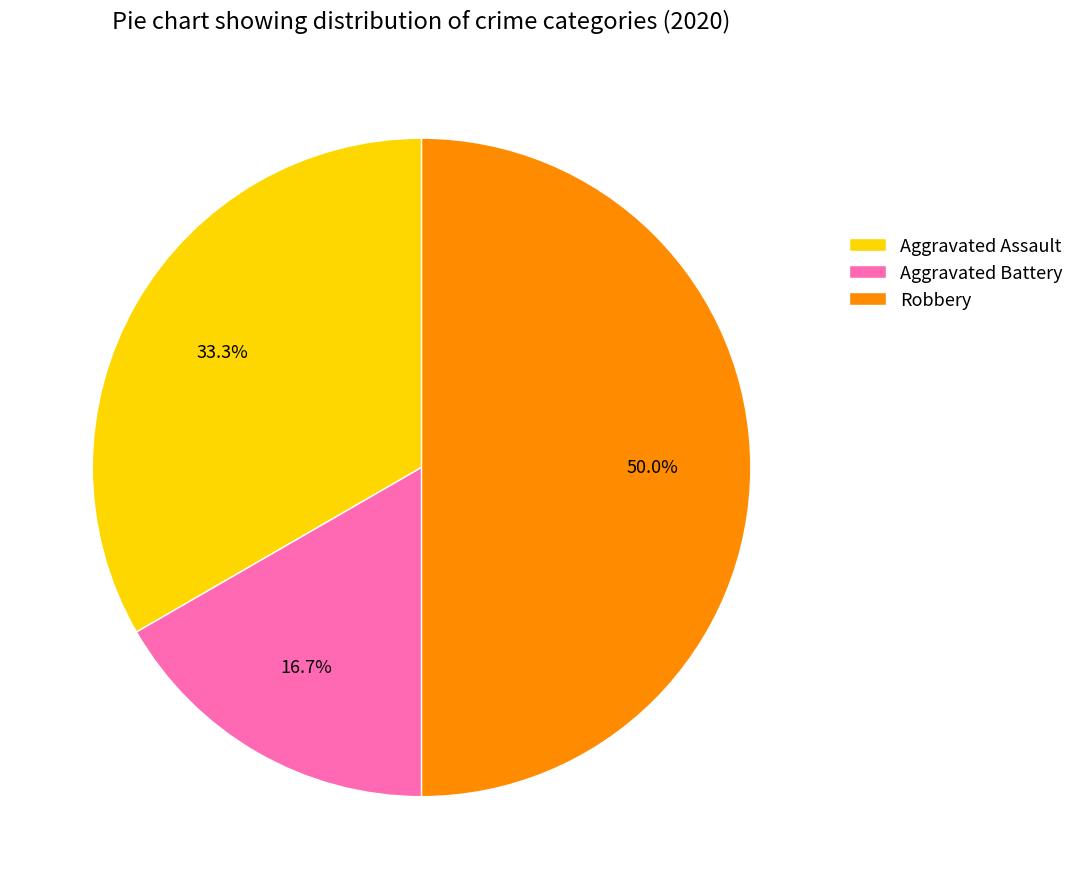

Is it true that Aggravated Battery is 17% of the pie?

True